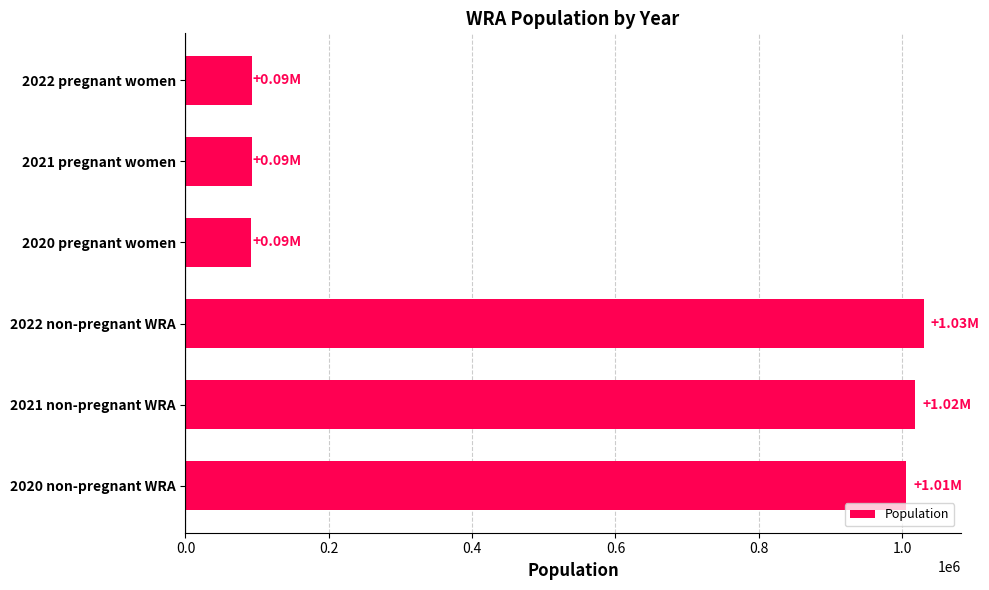

What is the average value?

554966.0